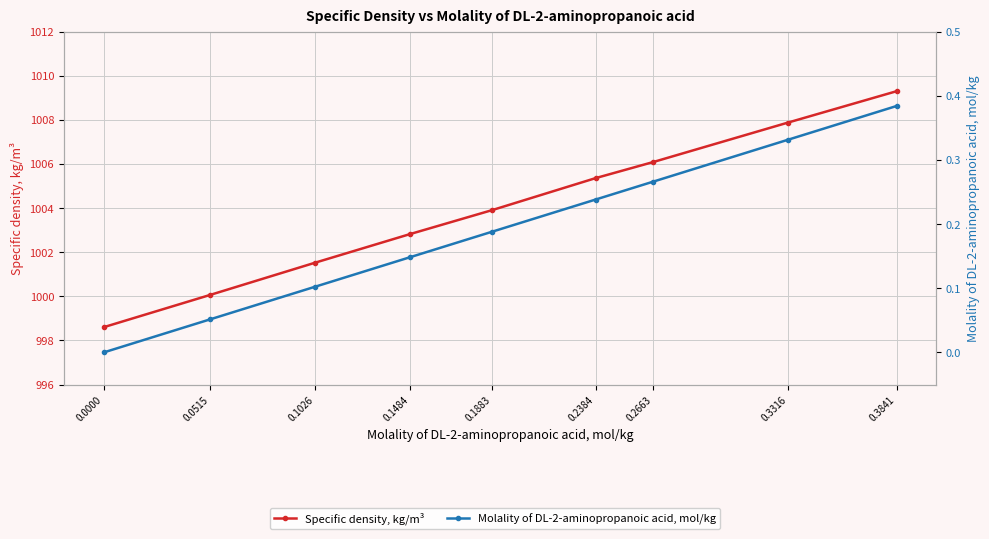

Which series has the largest total across all categories?

Specific density, kg/m³